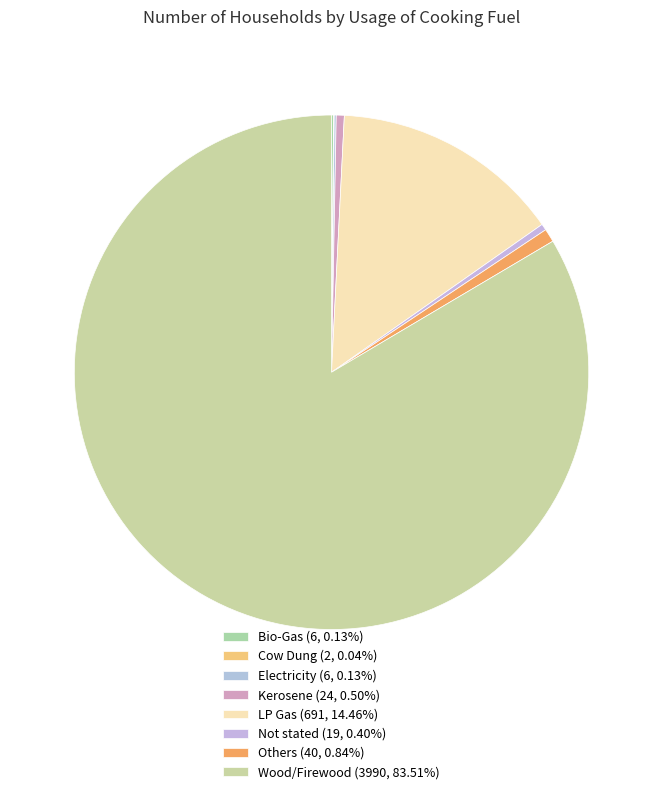

To the nearest percent, what percentage of the pie is Kerosene?

1%